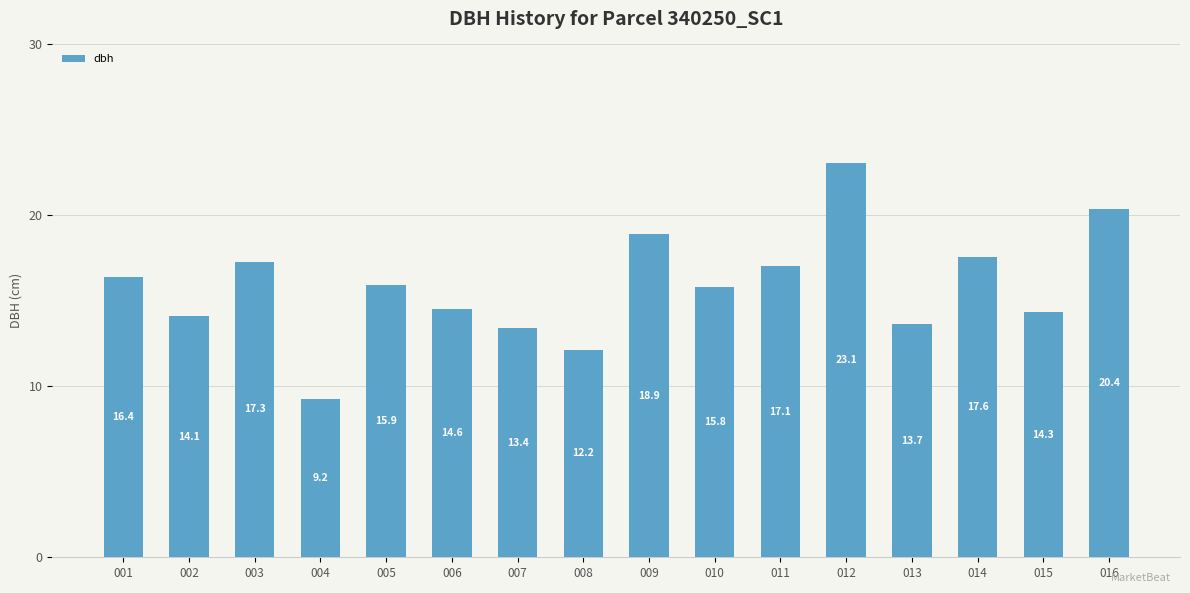

Is it true that the value at 005 is 15.9?

True